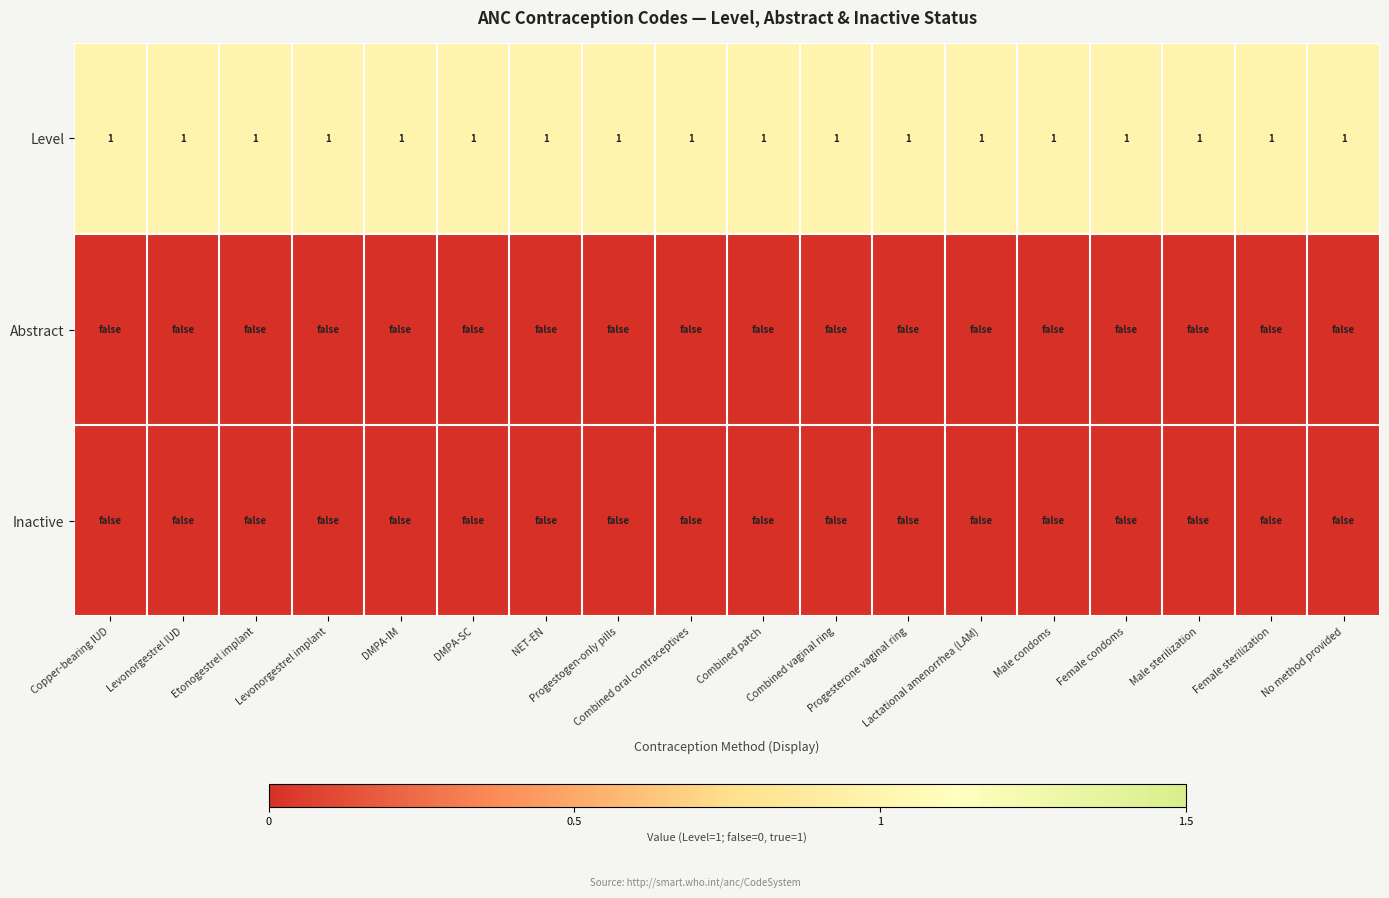

Which category has the highest value across all series?

Copper-bearing IUD